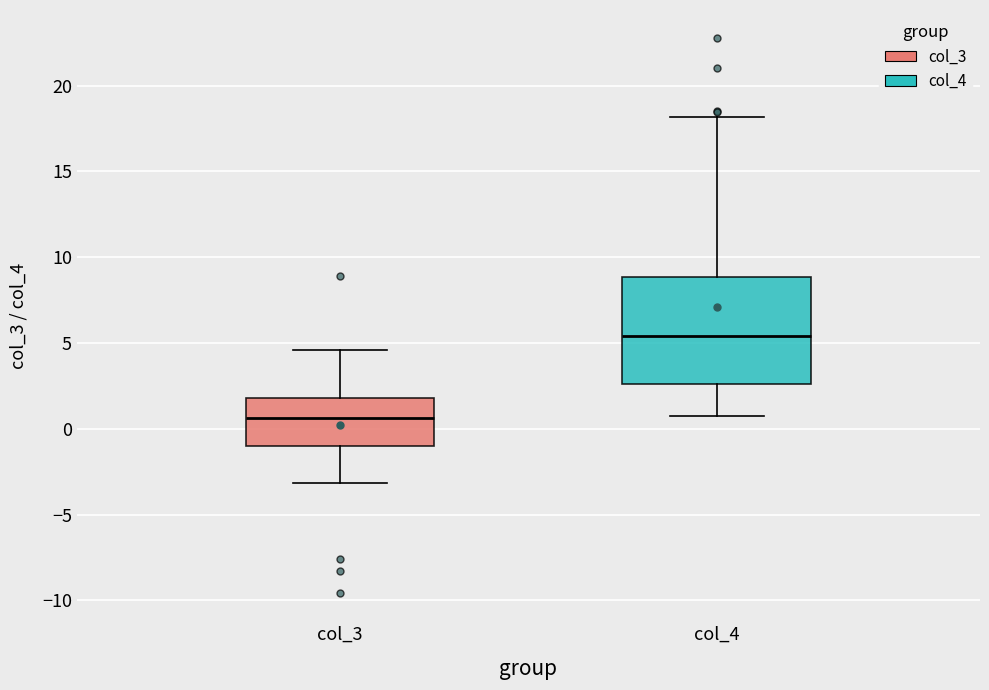

Which box has the highest median line?

col_4